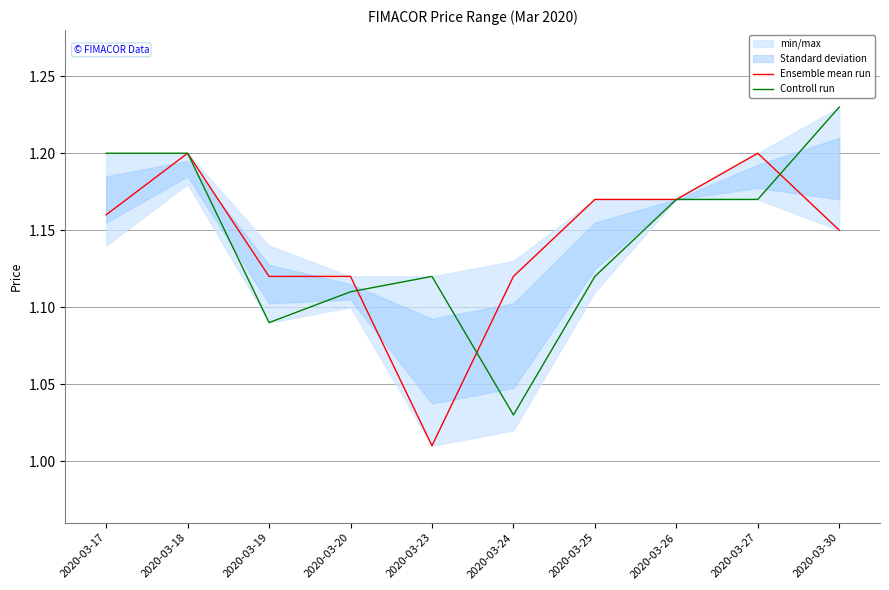

Is it true that Controll run equals 0.8 at 2020-03-27?

False